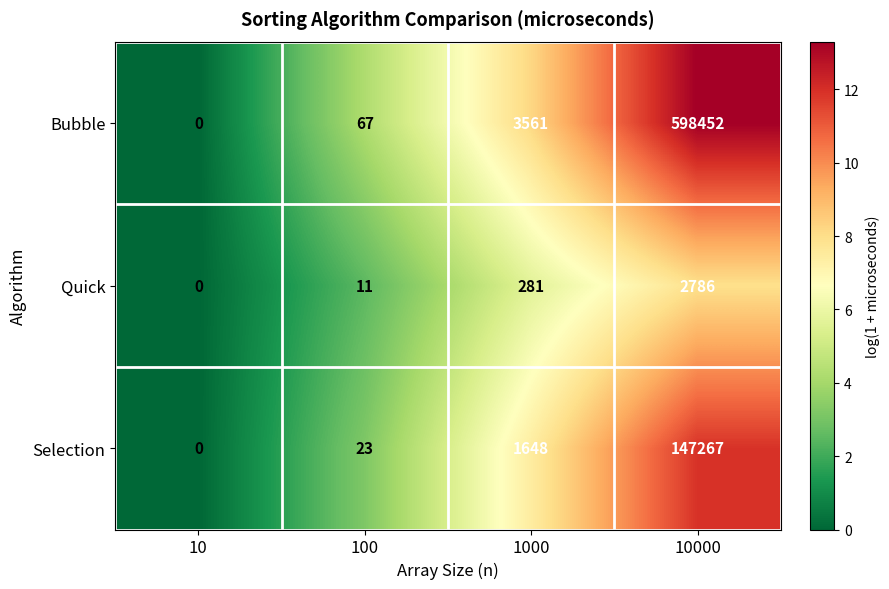

What is the difference between the maximum and second lowest values in the Selection series?

147244